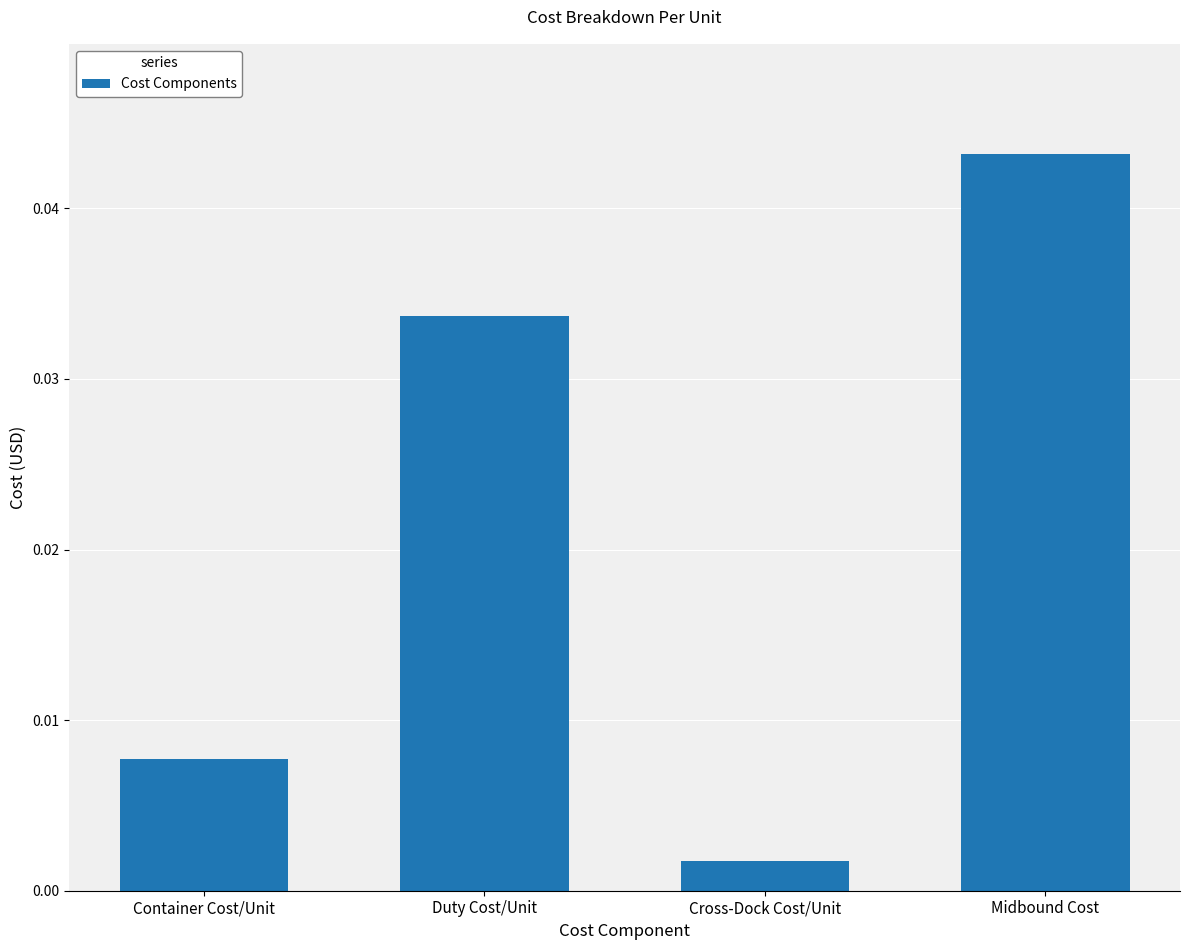

The chart shows a value of 0.1 at Midbound Cost. True or false?

False